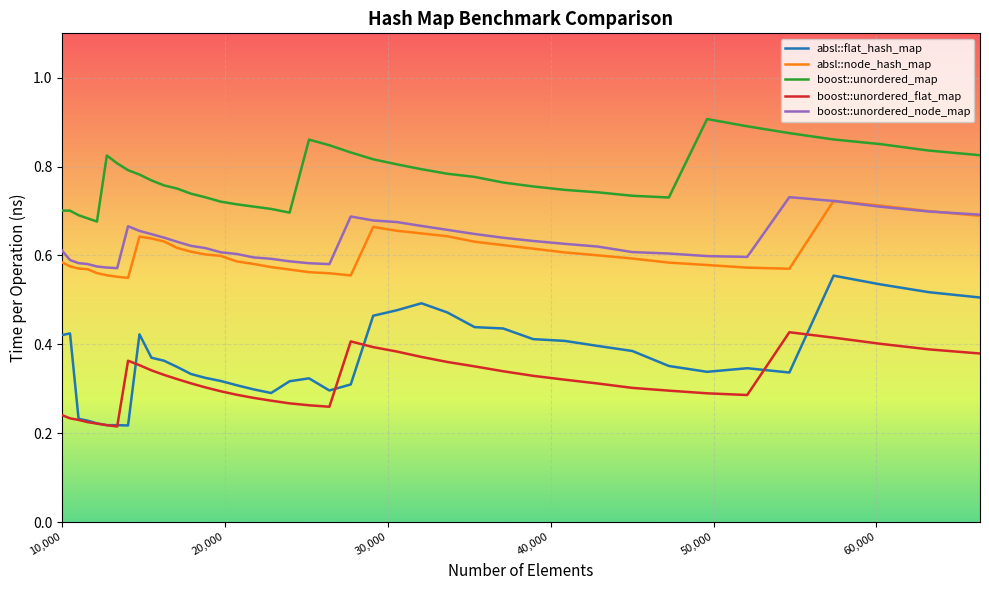

How many absl::node_hash_map values are between 0 and 1?

40